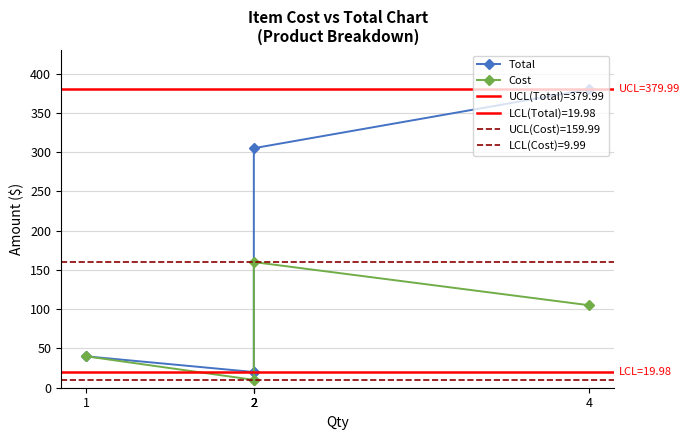

Where does the Total series first go above 39?

4